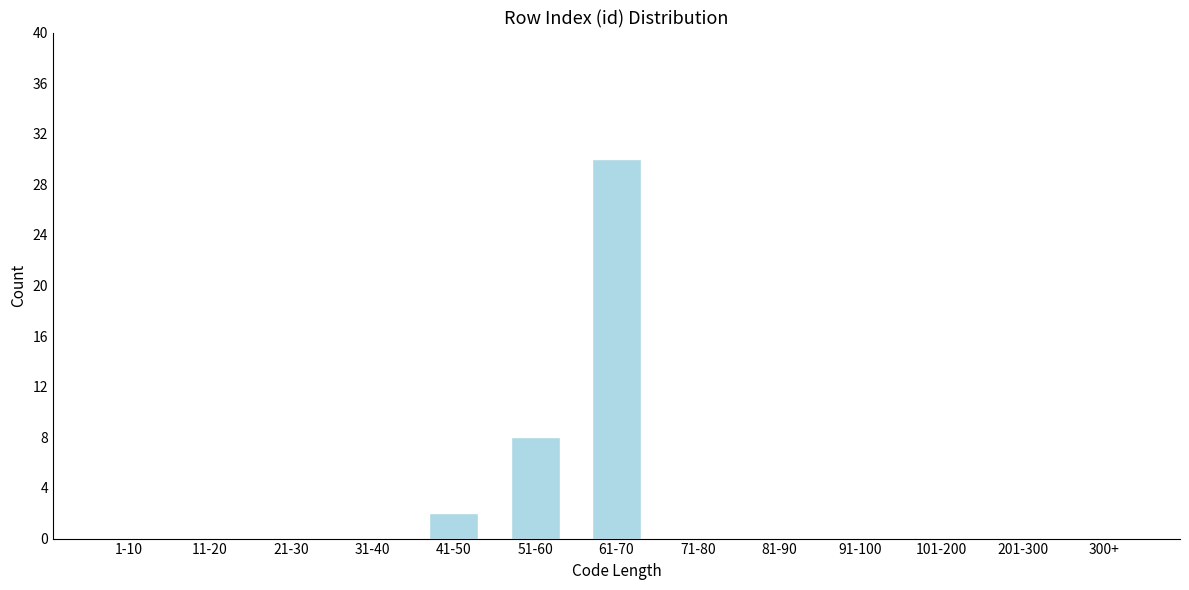

Reading right to left, extract all data points from this chart.

300+=0	201-300=0	101-200=0	91-100=0	81-90=0	71-80=0	61-70=30	51-60=8	41-50=2	31-40=0	21-30=0	11-20=0	1-10=0